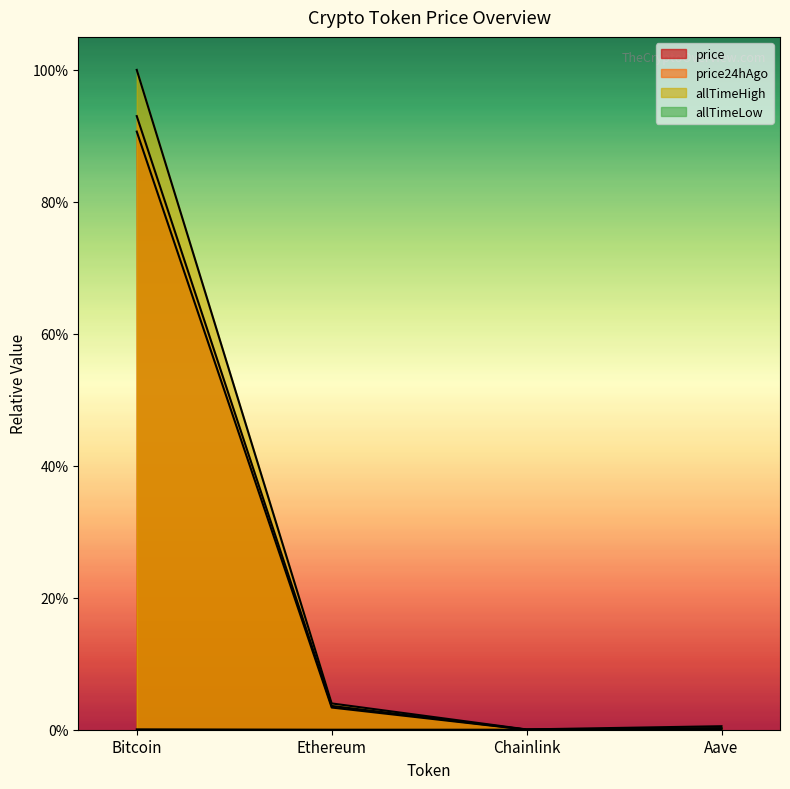

What is the sum of all allTimeHigh values?

1.0